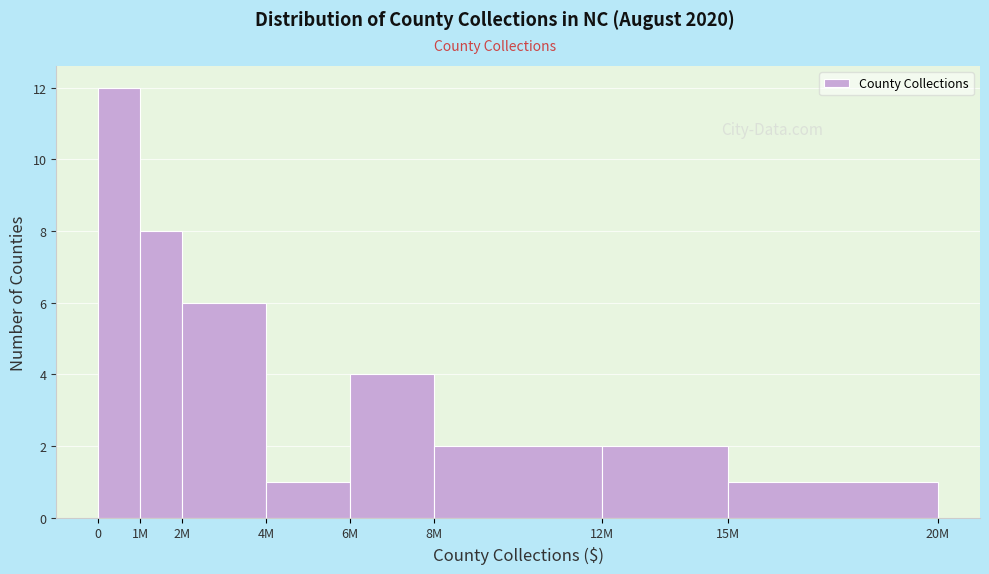

Reading left to right, list all the values displayed in this chart.

12	8	6	1	4	2	2	1